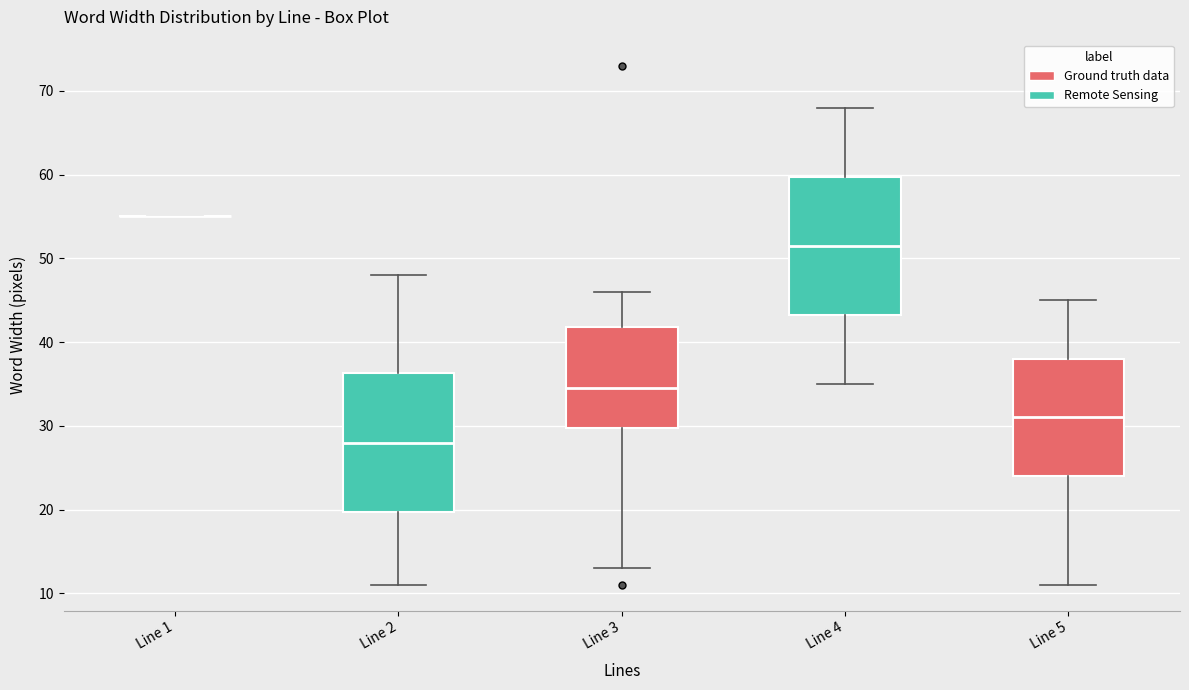

Where does the median line of the box for Line 2 sit on the y-axis? The values are not printed on the chart, so give them approximately, as read against the axis.

28